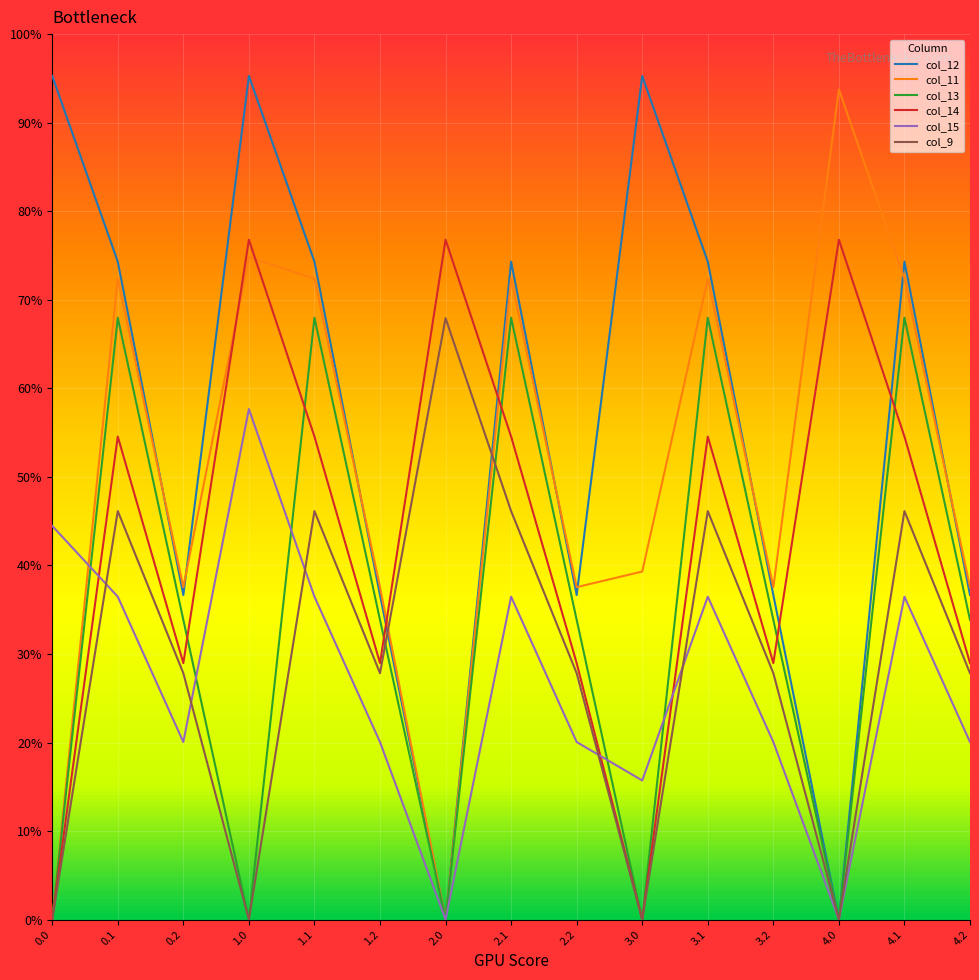

Between which two adjacent categories do col_9 and col_13 first intersect?

1.2 and 2.0